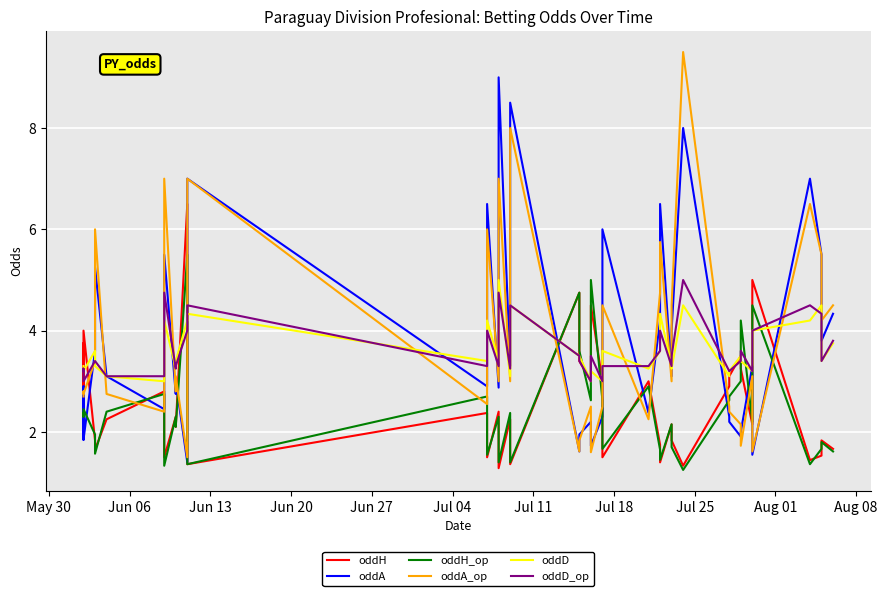

Reading left to right, what are all the values shown in this chart?

oddH: 3.8	2.3	4.0	1.8	1.6	2.2	2.8	1.5	2.3	2.1	6.5	1.4	2.4	1.5	2.4	1.3	2.2	1.4	4.8	3.4	3.0	4.5	3.0	1.5	3.0	1.8	1.4	2.1	1.8	1.3	2.9	3.1	3.5	3.2	2.1	5.0	1.4	1.5	1.8	1.7
oddA: 1.9	2.9	1.9	3.6	5.2	3.1	2.5	5.5	2.8	3.0	1.4	7.0	2.9	6.5	2.9	9.0	3.3	8.5	1.6	1.9	2.2	1.7	2.3	6.0	2.4	4.2	6.5	3.1	4.0	8.0	2.3	2.2	1.9	2.0	3.3	1.6	7.0	5.5	3.8	4.3
oddH_op: 2.4	2.3	2.5	1.9	1.6	2.4	2.8	1.3	2.3	2.1	5.5	1.4	2.7	1.6	2.3	1.4	2.4	1.4	4.8	3.6	2.6	5.0	2.6	1.7	2.9	1.6	1.4	2.1	1.7	1.2	2.6	2.7	3.0	4.2	2.2	4.5	1.4	1.7	1.8	1.6
oddA_op: 2.7	2.8	2.8	3.4	6.0	2.8	2.4	7.0	2.8	3.1	1.5	7.0	2.5	6.0	3.0	7.0	3.0	8.0	1.6	1.8	2.5	1.6	2.5	4.5	2.2	4.8	5.8	3.0	4.5	9.5	2.5	2.4	2.1	1.7	3.1	1.6	6.5	5.5	4.2	4.5
oddD: 3.3	3.2	3.2	3.6	3.3	3.1	3.0	4.2	3.2	3.4	4.2	4.3	3.4	4.2	3.4	5.0	3.1	4.5	3.5	3.5	3.0	3.2	3.0	3.6	3.2	3.6	4.3	3.3	3.2	4.5	3.1	3.2	3.5	3.4	3.2	4.0	4.2	4.5	3.4	3.8
oddD_op: 3.2	3.2	3.0	3.4	3.4	3.1	3.1	4.8	3.2	3.3	4.0	4.5	3.3	4.0	3.3	4.8	3.2	4.5	3.5	3.4	3.0	3.5	3.0	3.3	3.3	3.6	4.0	3.3	3.5	5.0	3.2	3.2	3.4	3.6	3.2	4.0	4.5	4.3	3.4	3.8